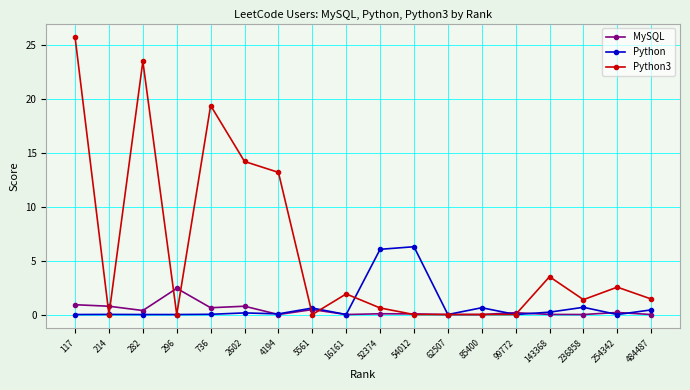

Is it true that MySQL equals 0.0 at 4194?

True